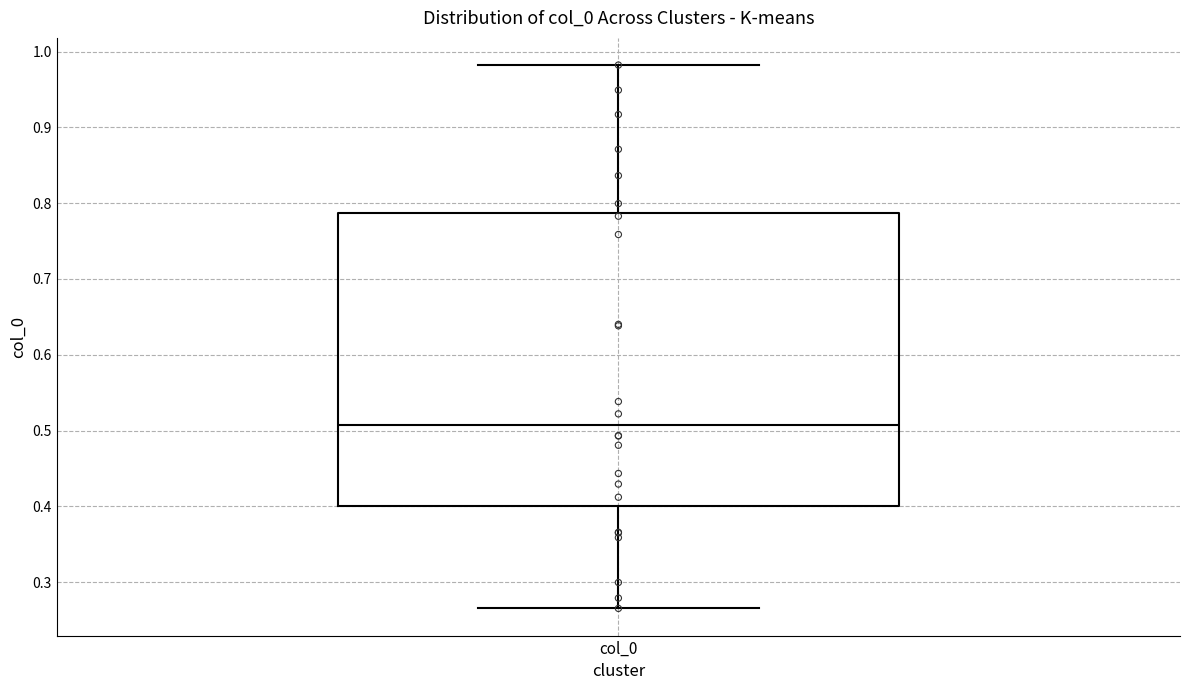

Transcribe this box plot: give where the median line is, the range the box spans, and where the two whiskers end, as read against the y-axis. The values are not printed on the chart, so give them approximately, as read against the axis.

median 0.51, box 0.40 to 0.79, whiskers 0.27 to 0.98